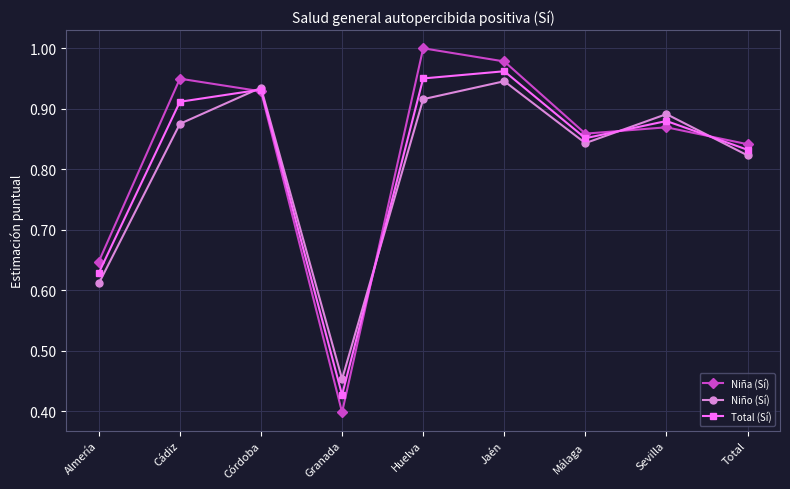

What is the label of the 5th point from the left?

Huelva